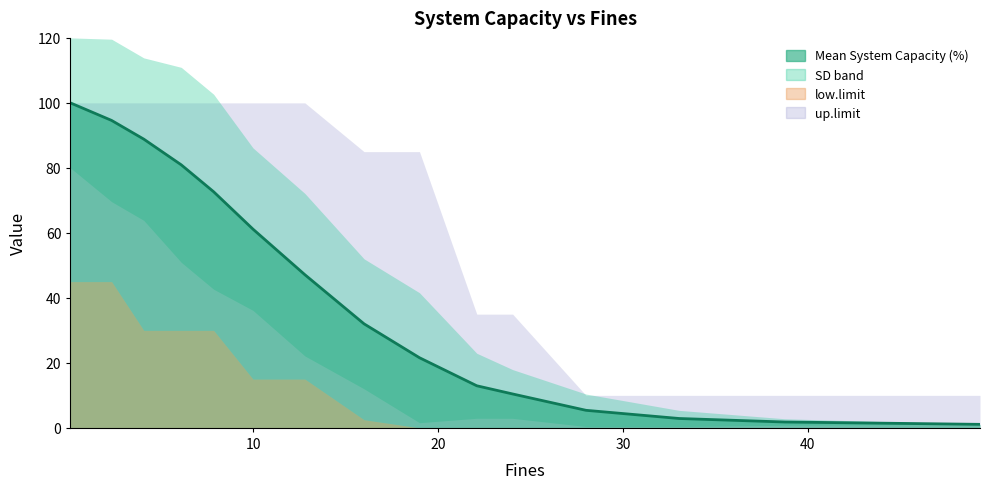

Which series has the widest spread of values?

Mean System Capacity (%)